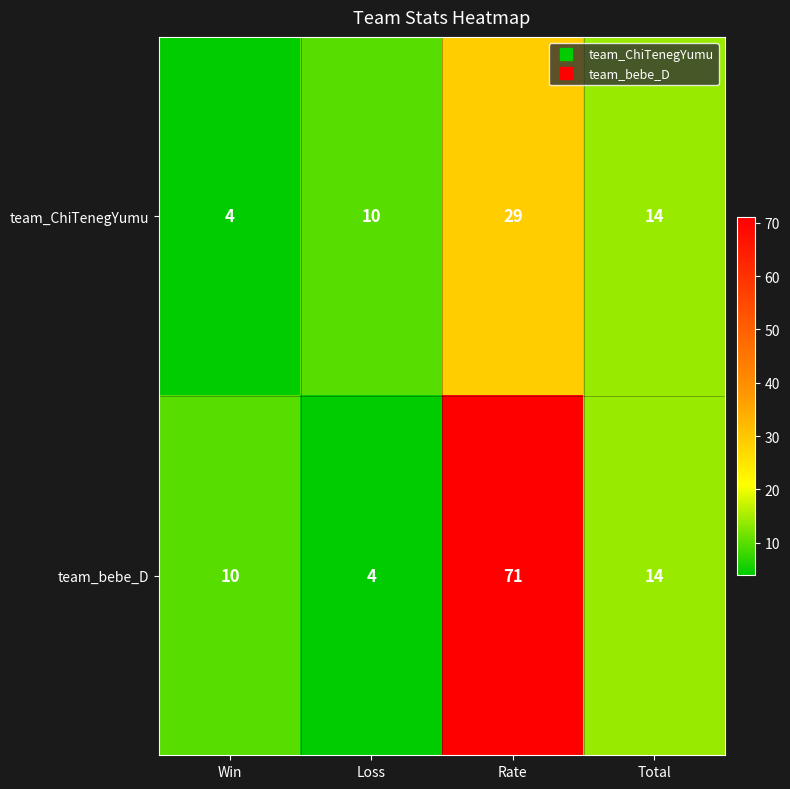

Which label corresponds to the largest value in the chart?

Rate